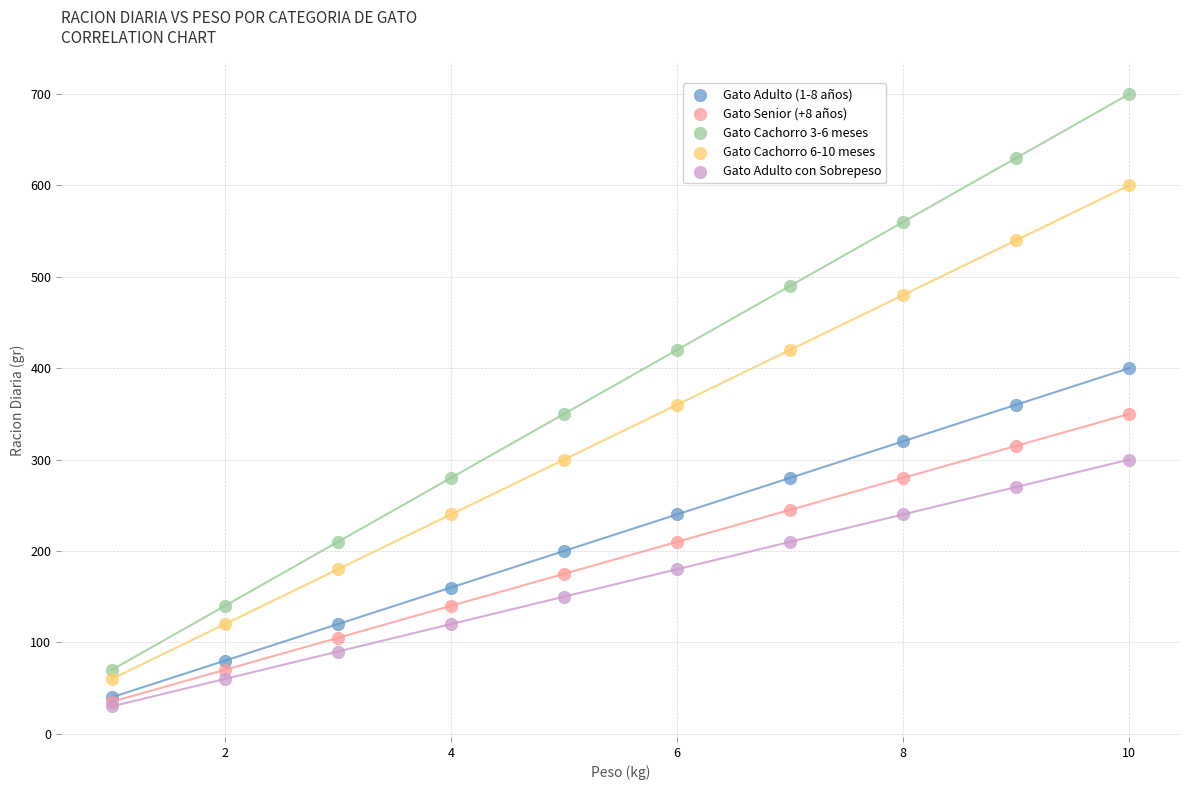

What are all the series names shown in the legend?

Gato Adulto (1-8 años), Gato Senior (+8 años), Gato Cachorro 3-6 meses, Gato Cachorro 6-10 meses, Gato Adulto con Sobrepeso